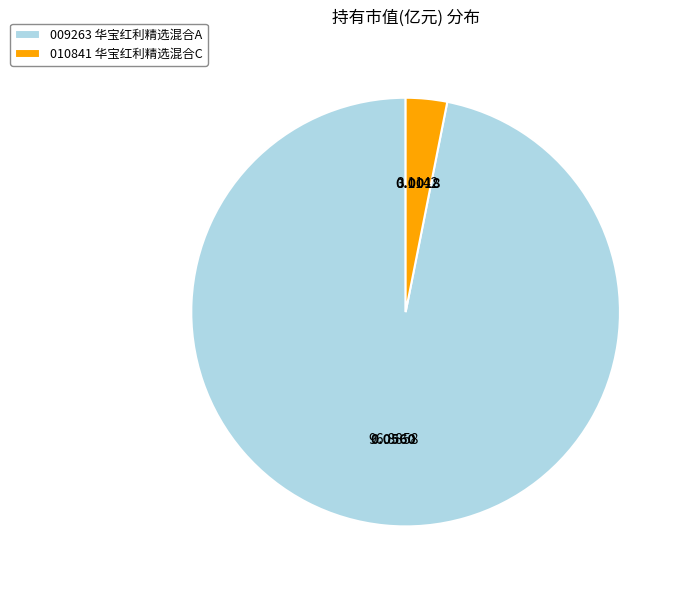

Which slice is the smallest?

010841 华宝红利精选混合C